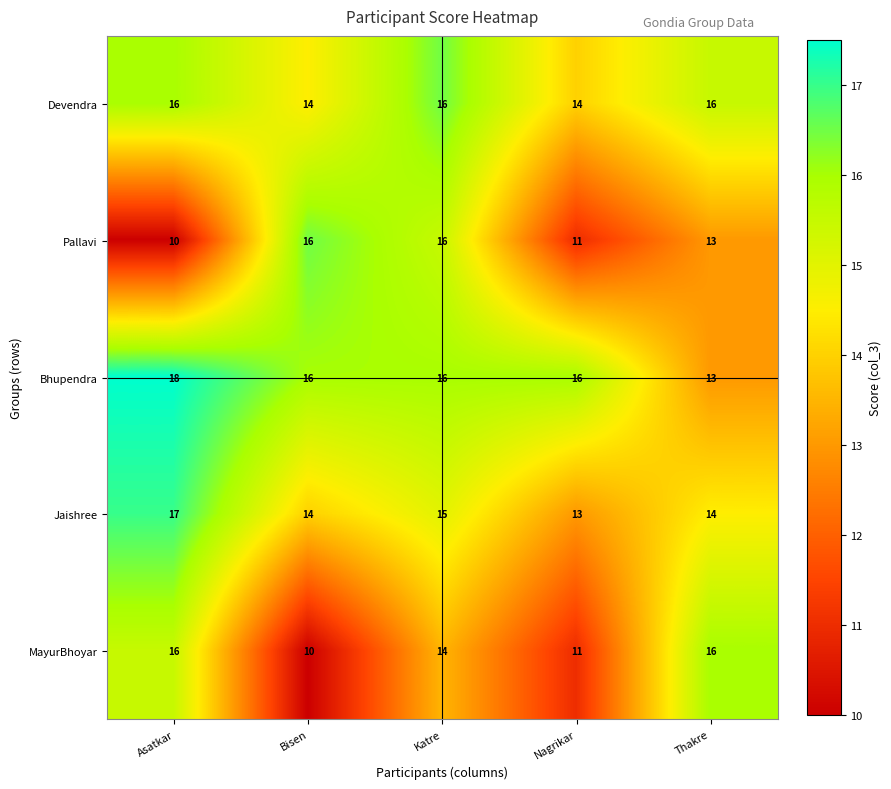

What is the total value across all series at Katre?

77